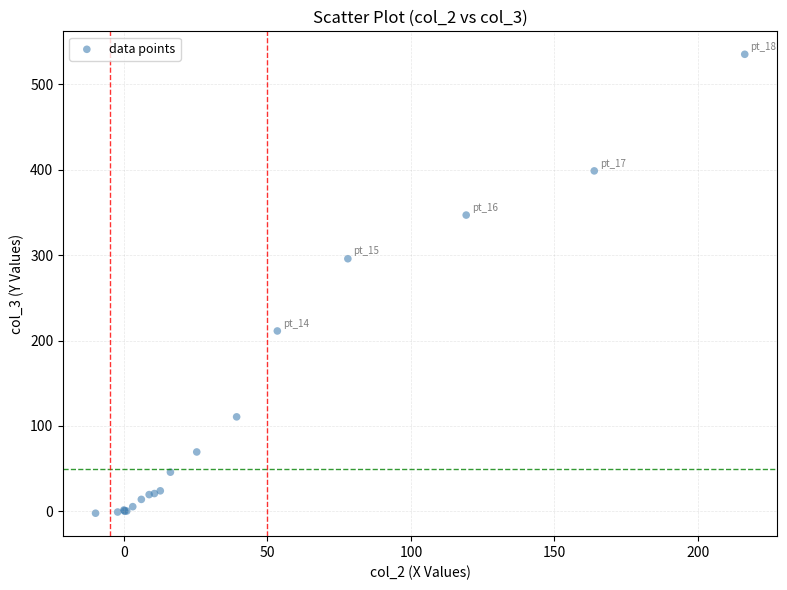

What Y value in the scatter plot is closest to 266?

295.8